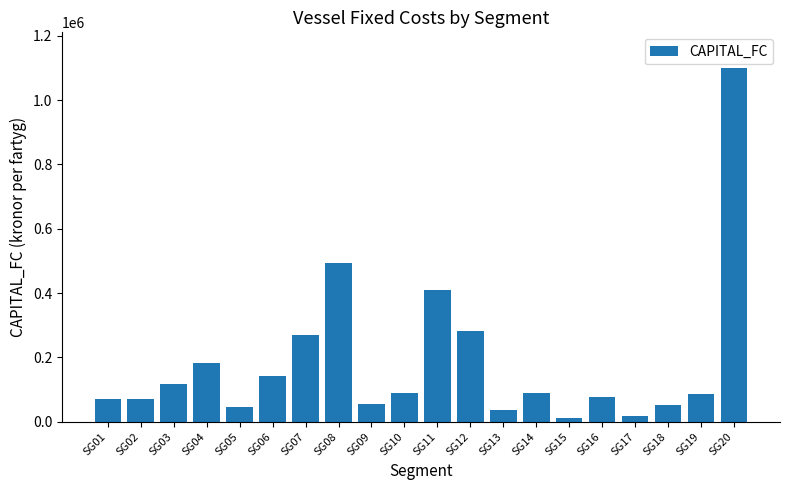

What is the value of the 12th bar from the left?

283188.2